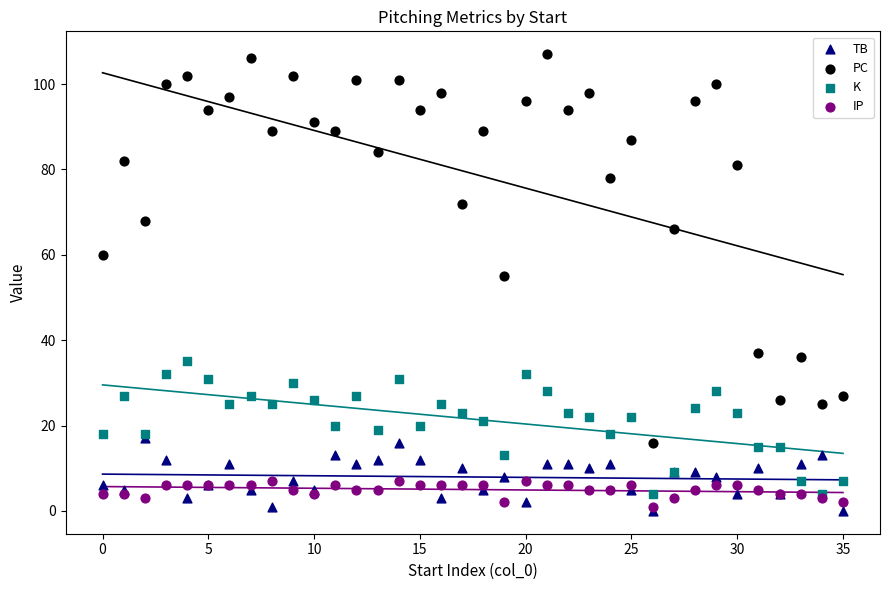

Which series reaches the maximum Y coordinate?

PC